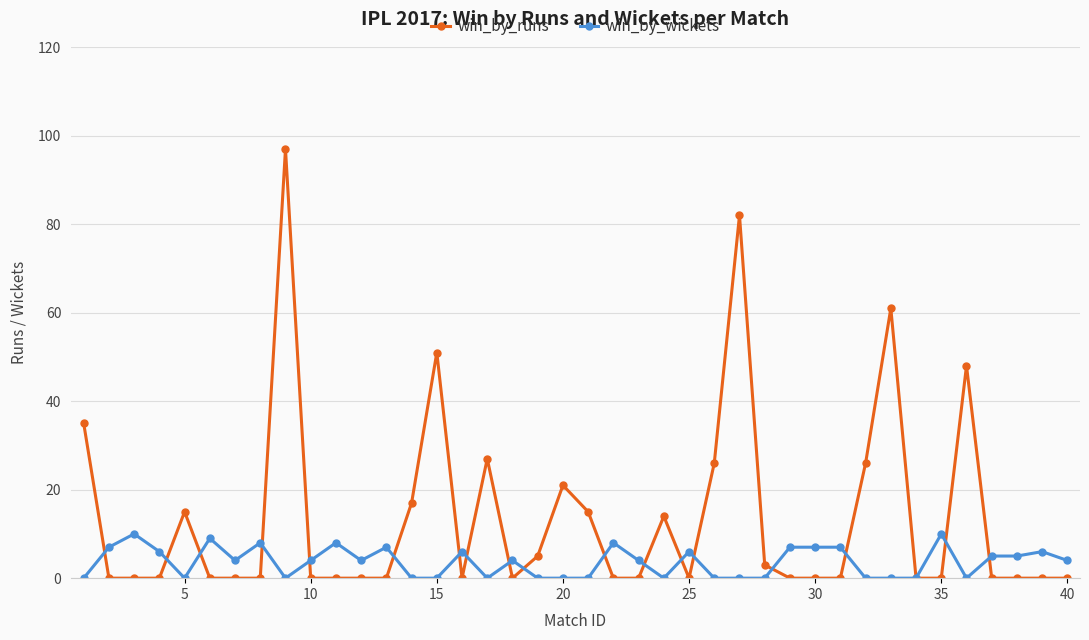

List the series in order of their overall mean, highest first.

win_by_runs, win_by_wickets